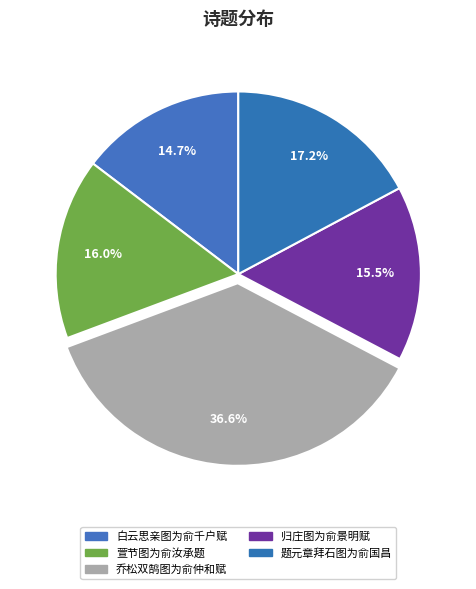

What percentage is the 归庄图为俞景明赋 slice, to the nearest percent?

16%